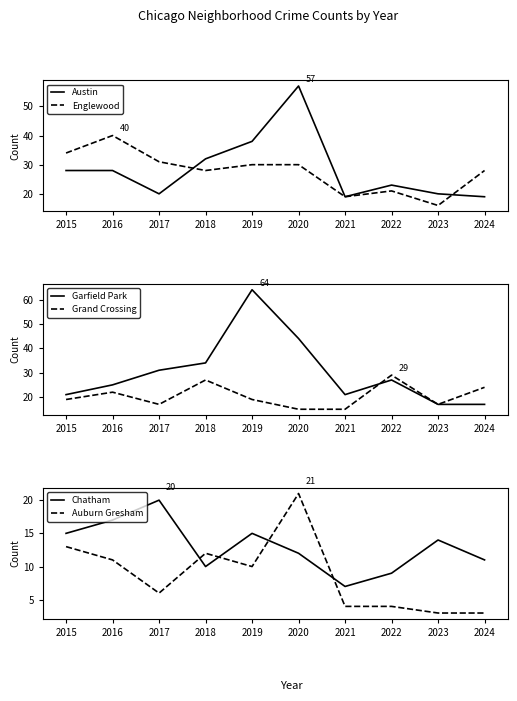

Reading right to left, what are all the values shown in this chart?

Austin: 2024=19	2023=20	2022=23	2021=19	2020=57	2019=38	2018=32	2017=20	2016=28	2015=28
Englewood: 2024=28	2023=16	2022=21	2021=19	2020=30	2019=30	2018=28	2017=31	2016=40	2015=34
Garfield Park: 2024=17	2023=17	2022=27	2021=21	2020=44	2019=64	2018=34	2017=31	2016=25	2015=21
Grand Crossing: 2024=24	2023=17	2022=29	2021=15	2020=15	2019=19	2018=27	2017=17	2016=22	2015=19
Chatham: 2024=11	2023=14	2022=9	2021=7	2020=12	2019=15	2018=10	2017=20	2016=17	2015=15
Auburn Gresham: 2024=3	2023=3	2022=4	2021=4	2020=21	2019=10	2018=12	2017=6	2016=11	2015=13